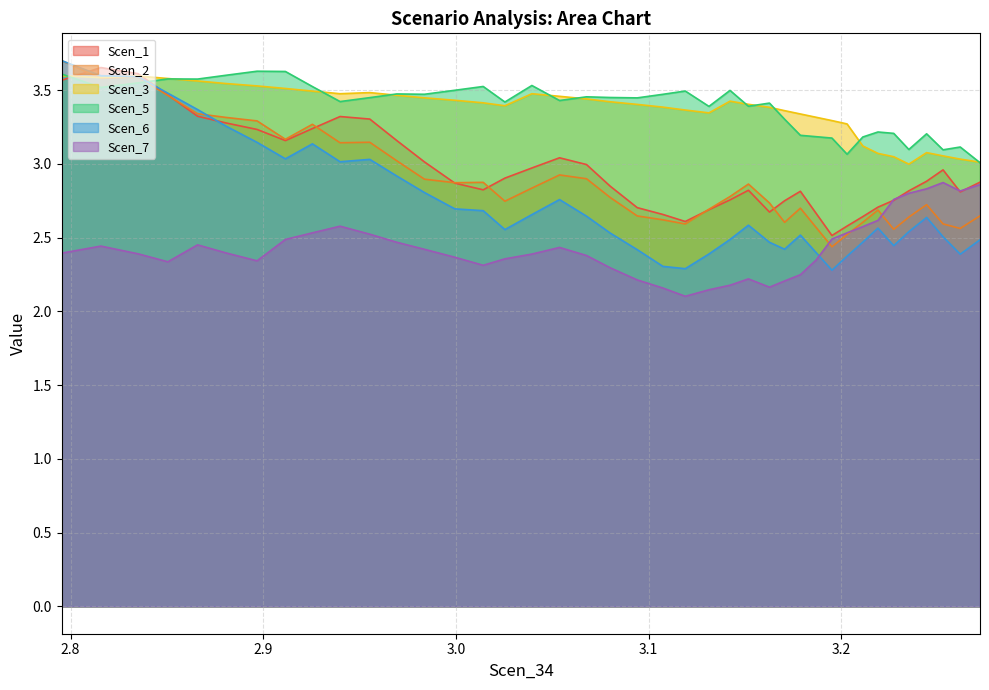

How many intersections are there between Scen_6 and Scen_5?

1